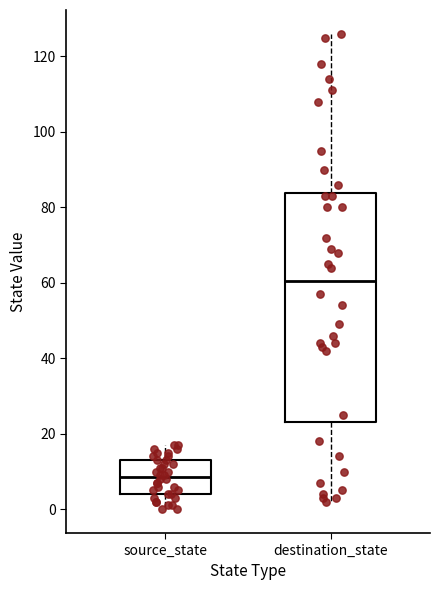

Reading left to right, transcribe this box plot: for each box, give where its median line is, the range the box spans, and where its two whiskers end, as read against the y-axis. The values are not printed on the chart, so give them approximately, as read against the axis.

source_state: median 8, box 4 to 14, whiskers 0 to 18
destination_state: median 60, box 24 to 84, whiskers 2 to 126